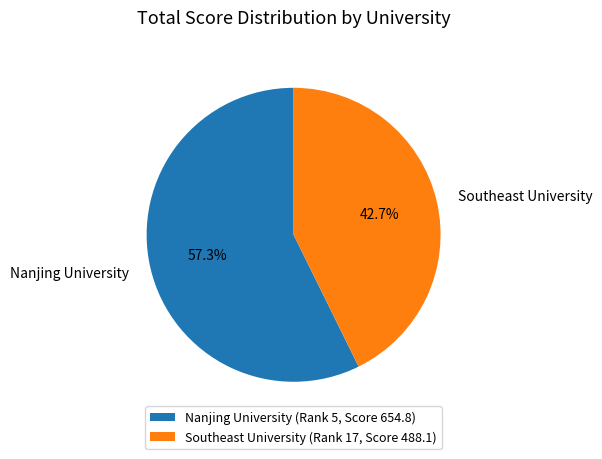

Is Southeast University the majority of the pie?

No